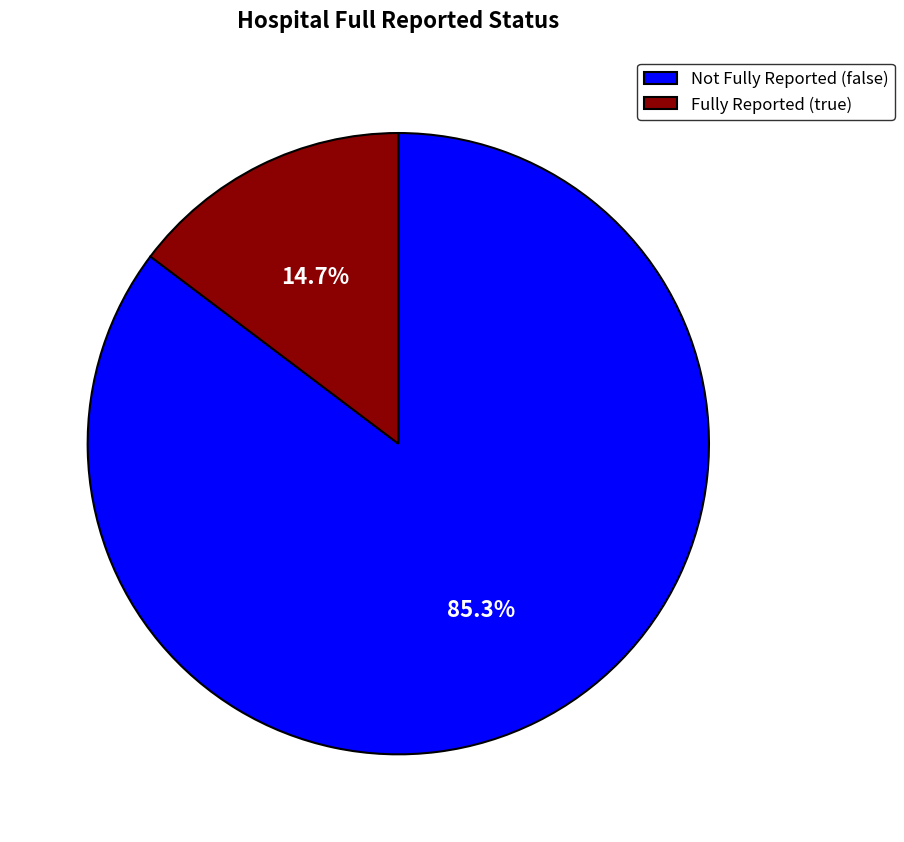

To the nearest percent, what is the difference between the largest and smallest slice percentages?

71%